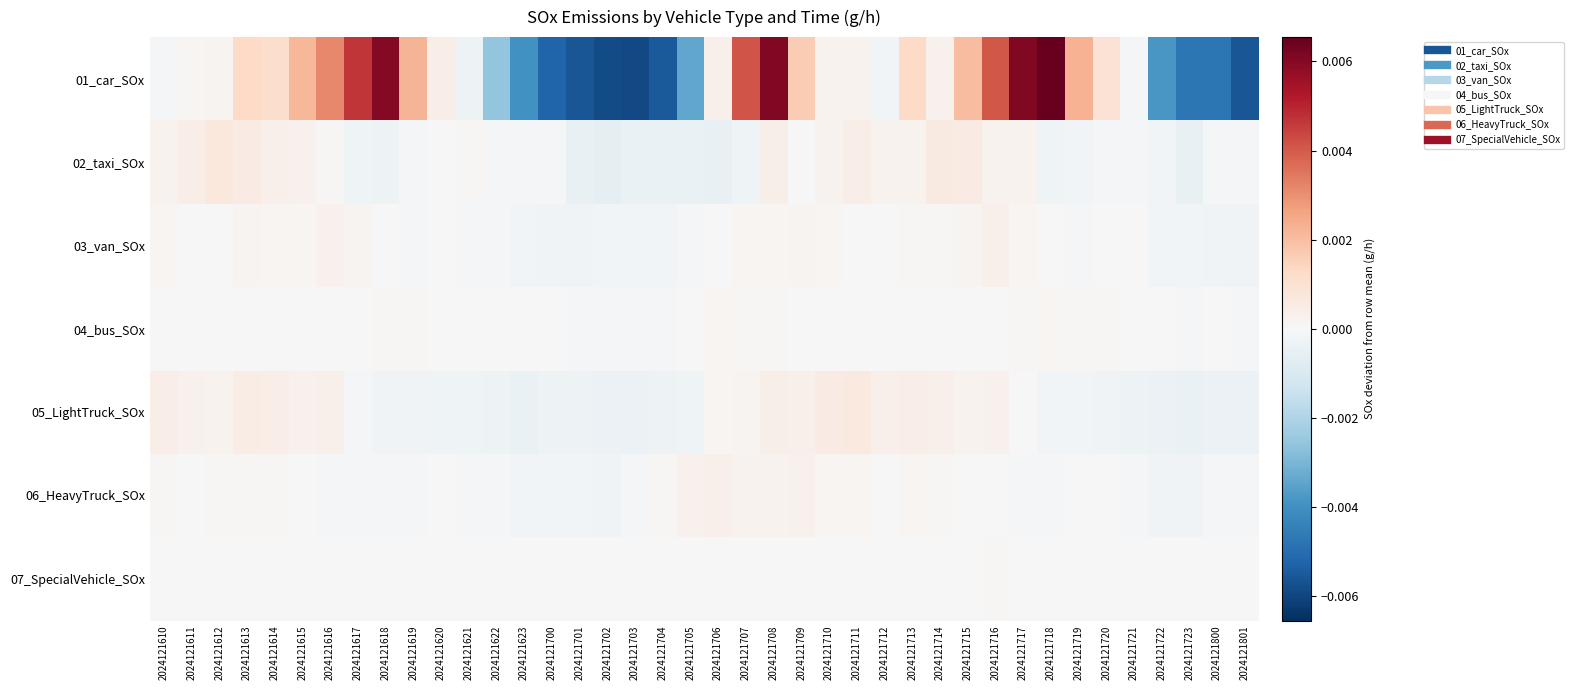

List the series in order of their peak value, highest first.

01_car_SOx, 02_taxi_SOx, 05_LightTruck_SOx, 03_van_SOx, 06_HeavyTruck_SOx, 04_bus_SOx, 07_SpecialVehicle_SOx